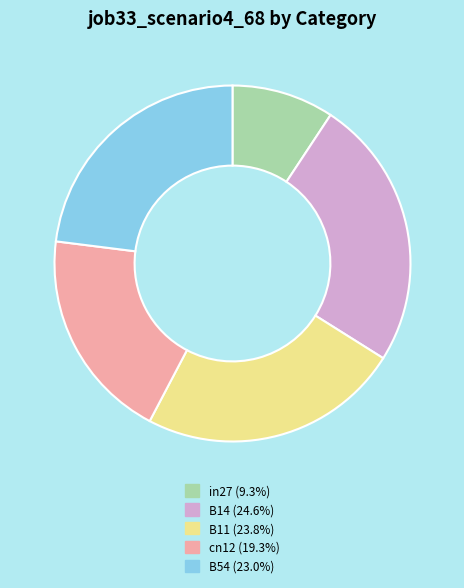

Does any single category account for the majority?

No